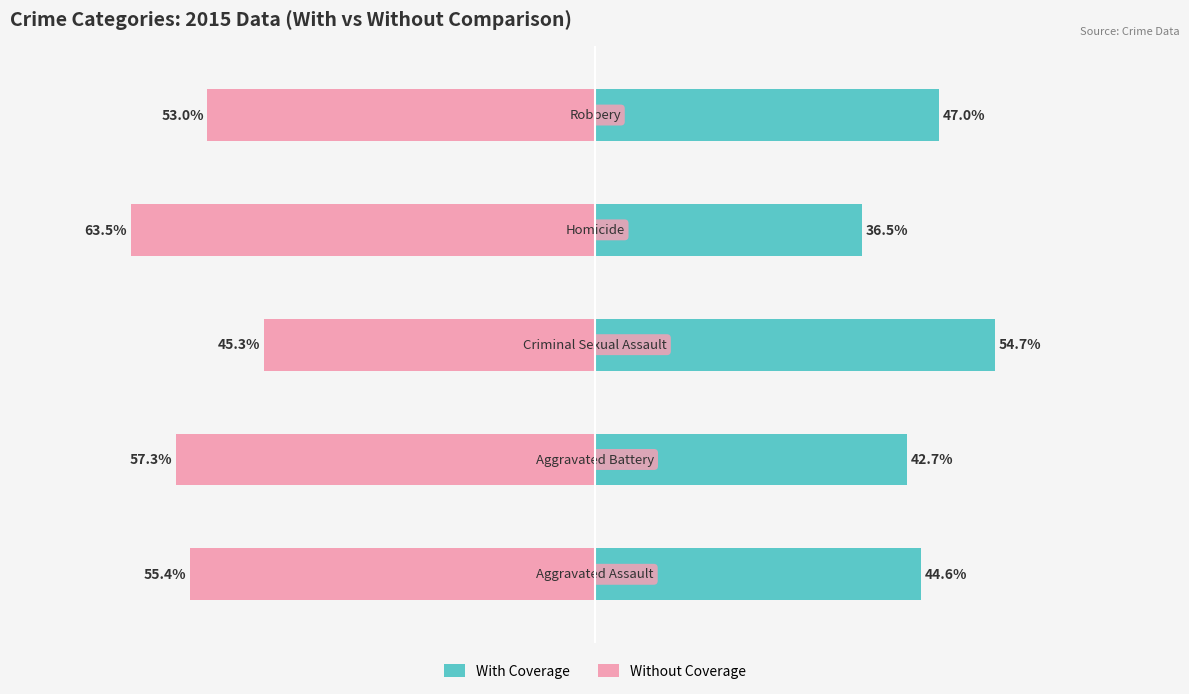

What is the smallest value displayed?

-63.5